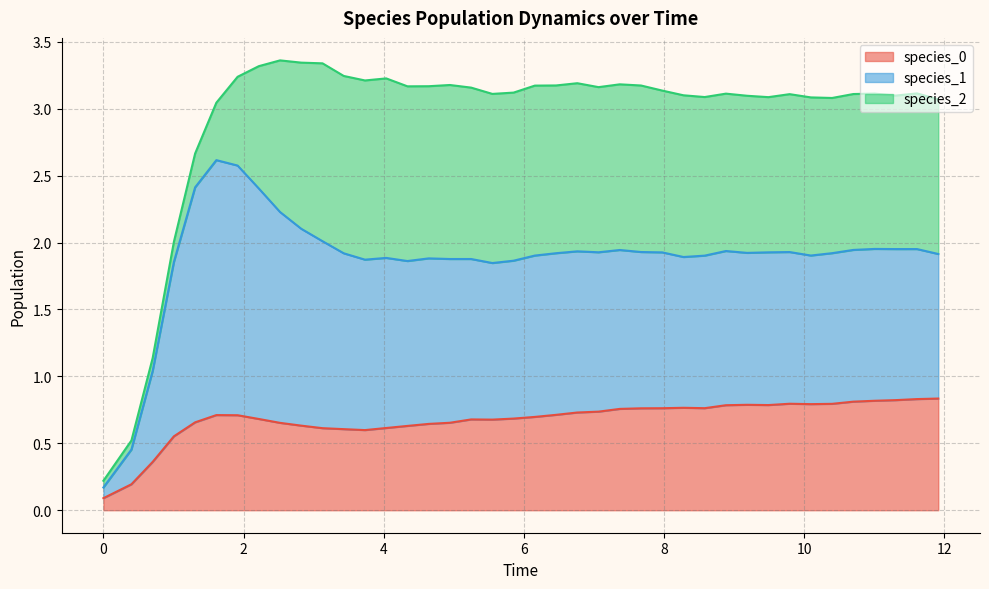

Is it true that species_0 equals 0.8 at 32?

True